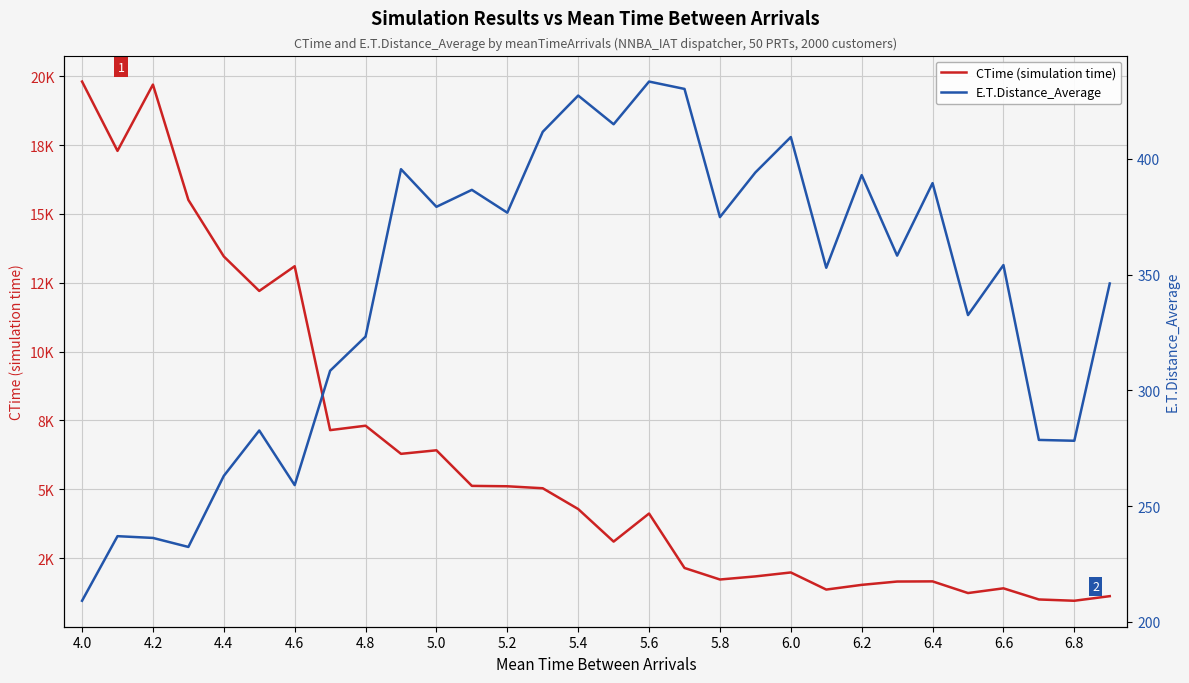

True or false: CTime (simulation time) and E.T.Distance_Average cross at least once.

False